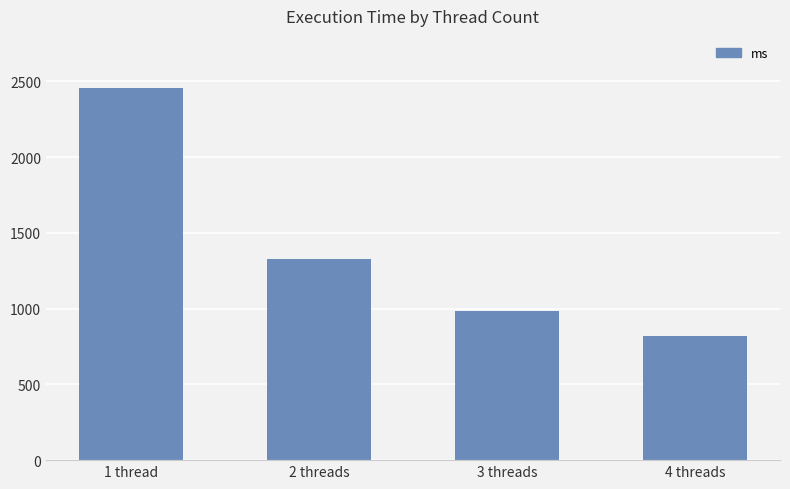

What is the difference between the maximum and minimum values?

1635.0